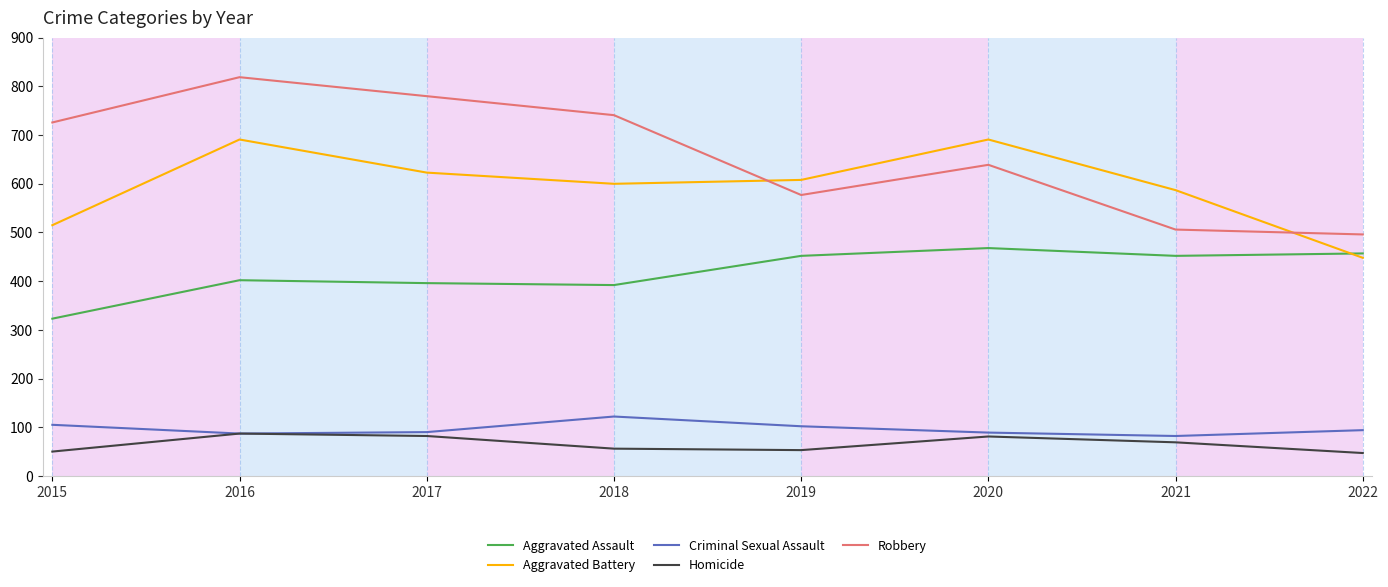

What are all the series names shown in the legend?

Aggravated Assault, Aggravated Battery, Criminal Sexual Assault, Homicide, Robbery